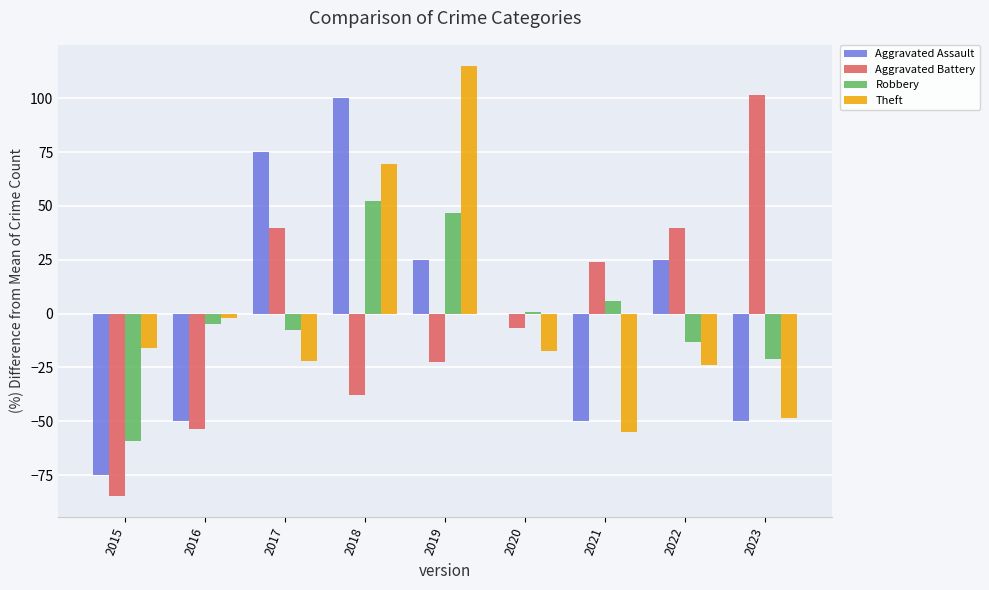

At which label is Robbery closest to -3?

2016